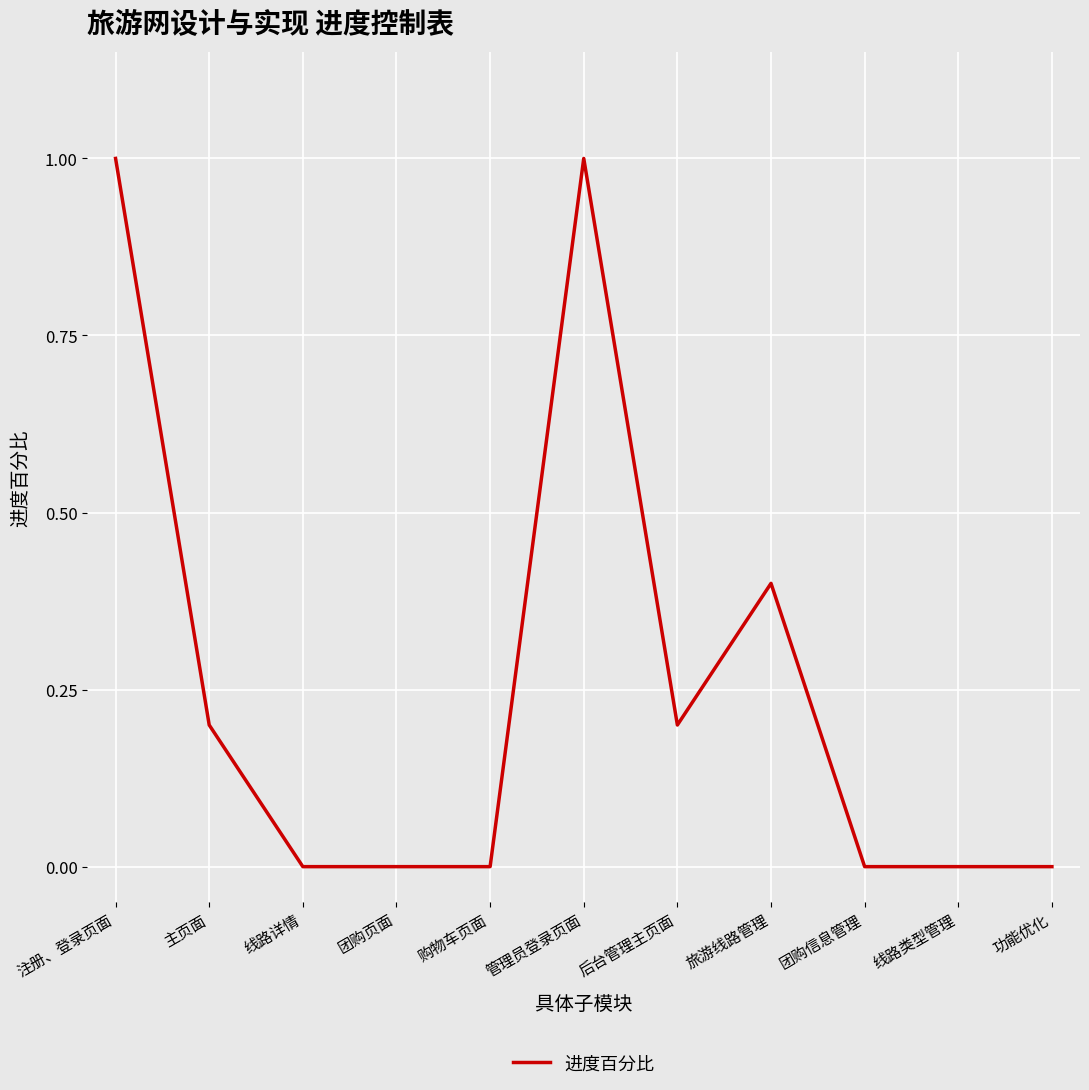

Does the chart have visible grid lines?

Yes